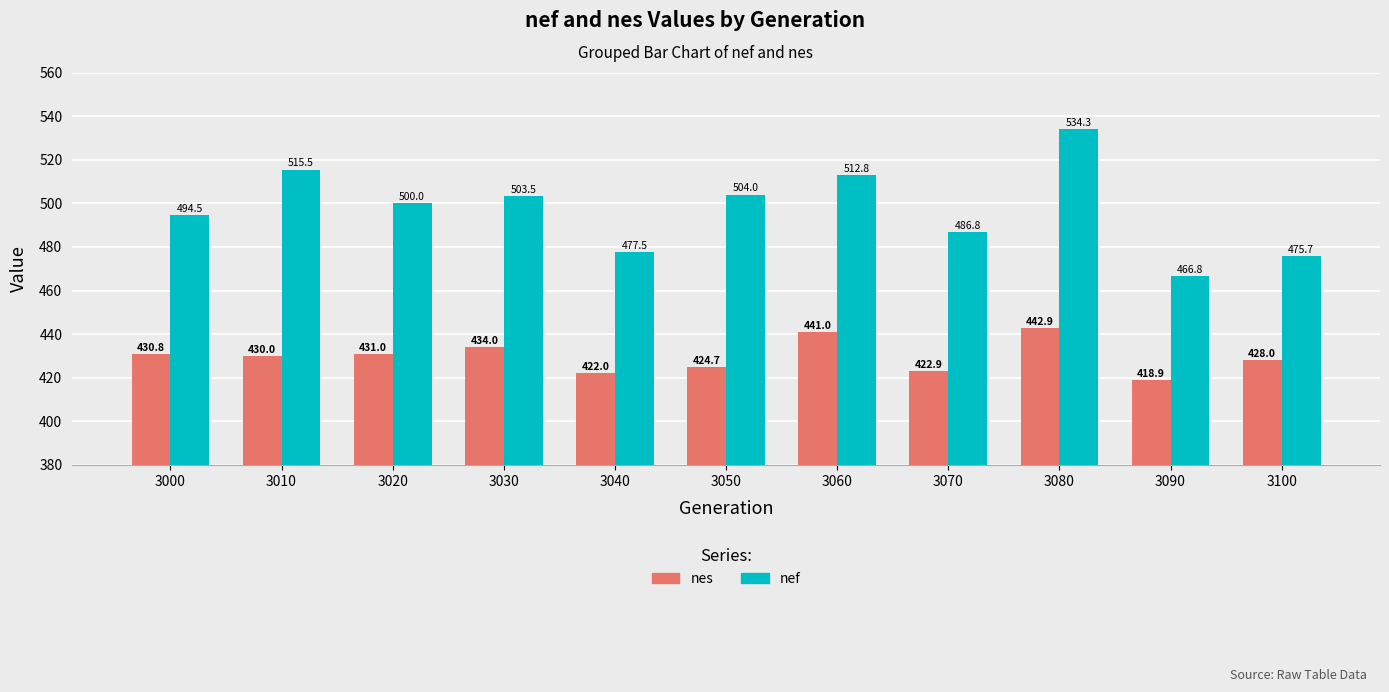

Reading left to right, list all the values displayed in this chart.

nes: 3000=430.8	3010=430.0	3020=431.0	3030=434.0	3040=422.0	3050=424.7	3060=441.0	3070=422.9	3080=442.9	3090=418.9	3100=428.0
nef: 3000=494.5	3010=515.5	3020=500.0	3030=503.5	3040=477.5	3050=504.0	3060=512.8	3070=486.8	3080=534.3	3090=466.8	3100=475.7